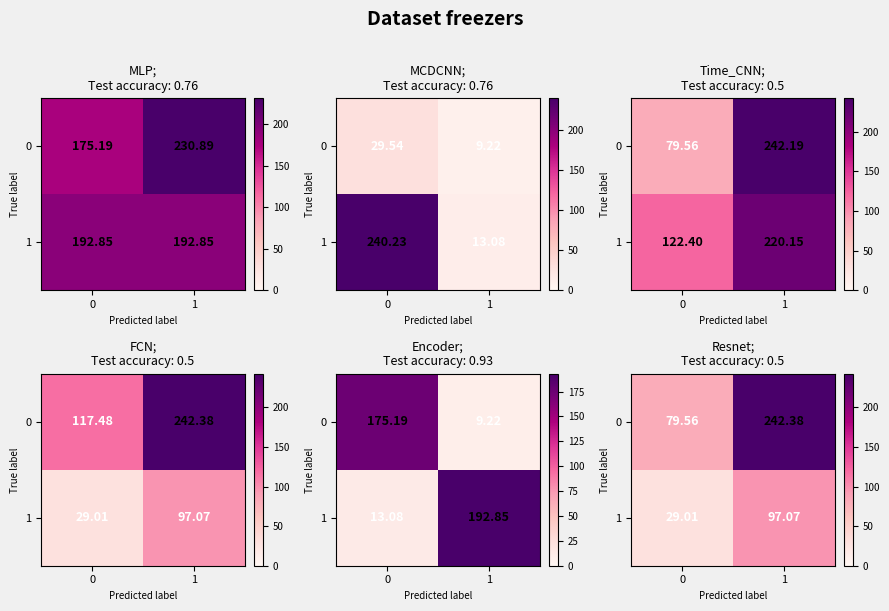

At which label does 1 first exceed 97?

1